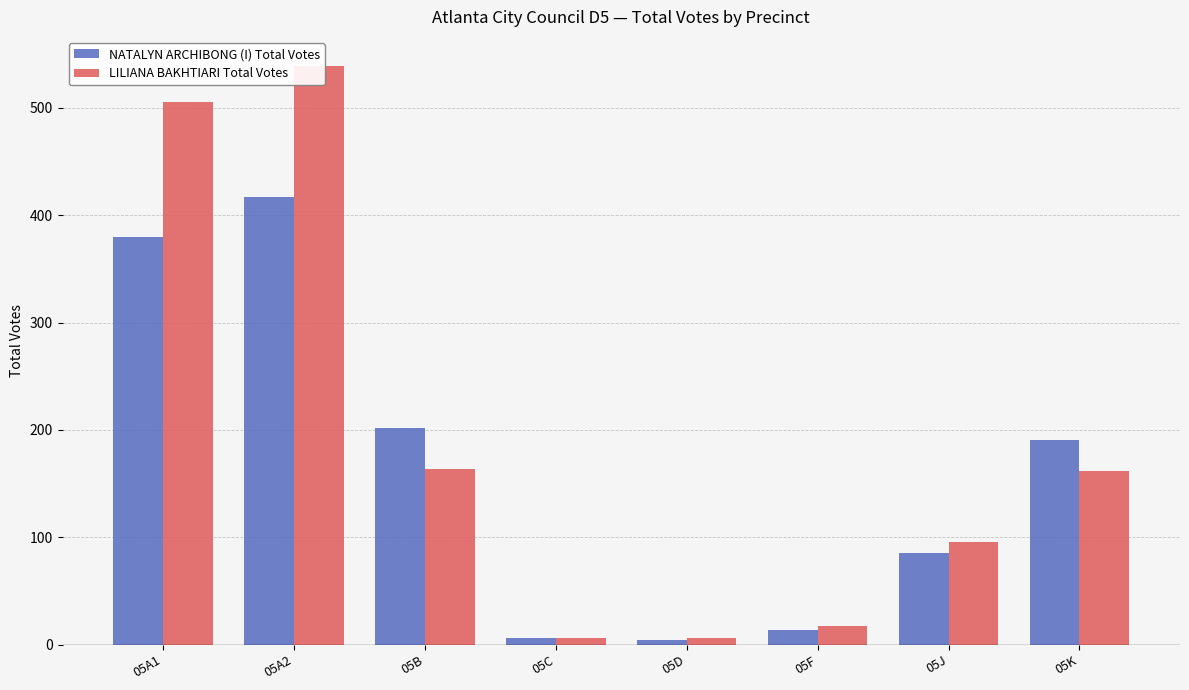

The NATALYN ARCHIBONG (I) Total Votes series shows 11 at 05C. True or false?

False